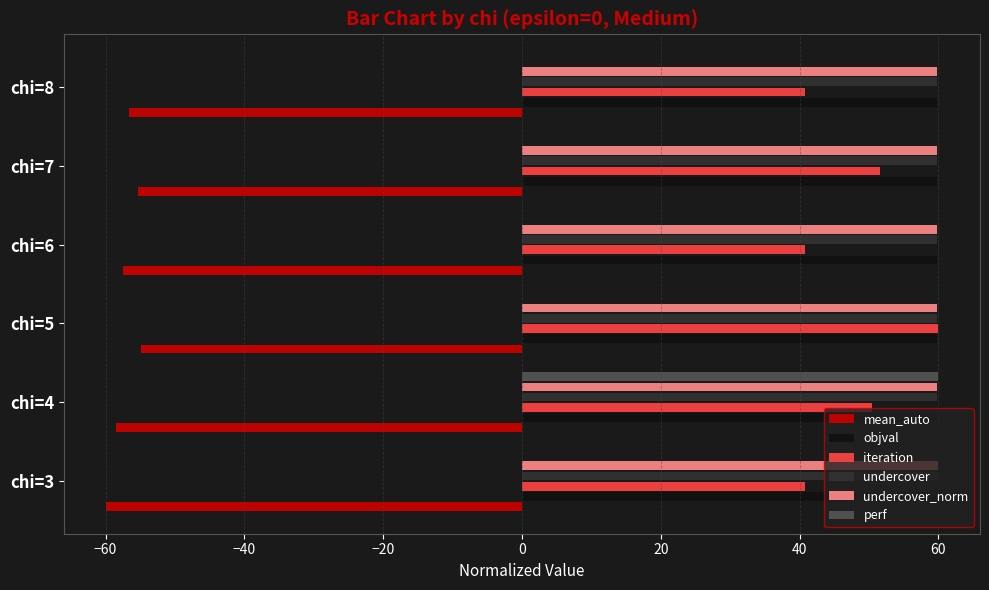

What is the highest value of the undercover_norm series?

60.0